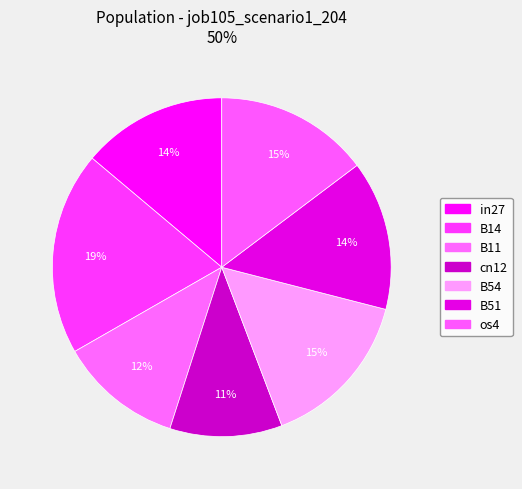

Count the number of slices in the pie.

7